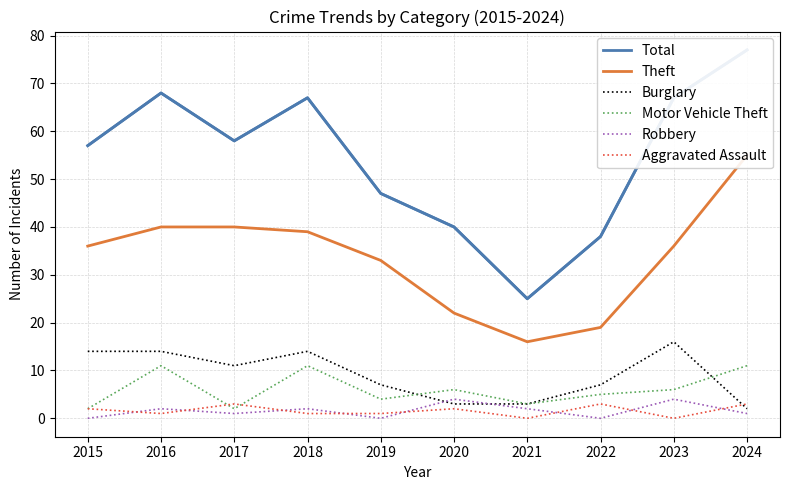

How many series are shown in this chart?

6